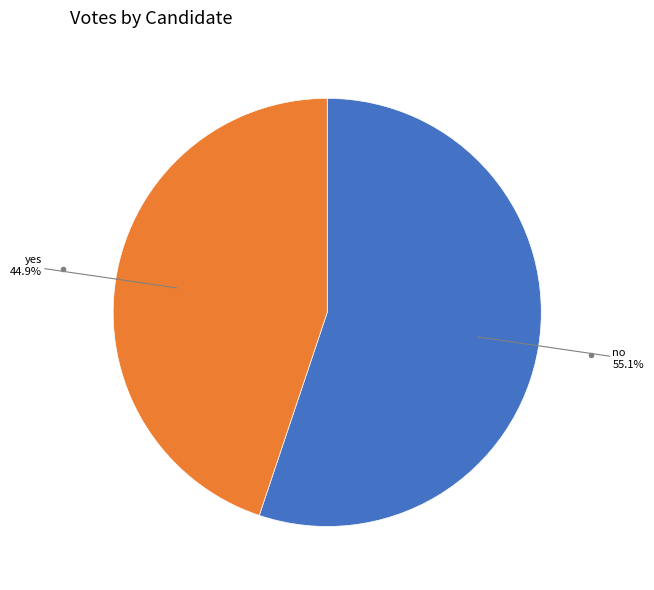

What is the ratio of the value at yes to the value at no?

0.8